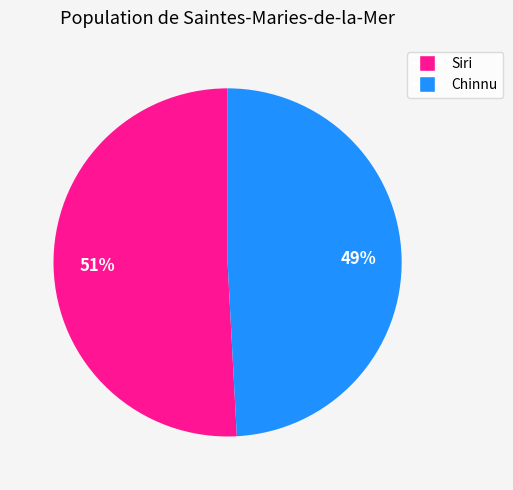

Do Chinnu and Siri together represent more than half of the pie?

Yes